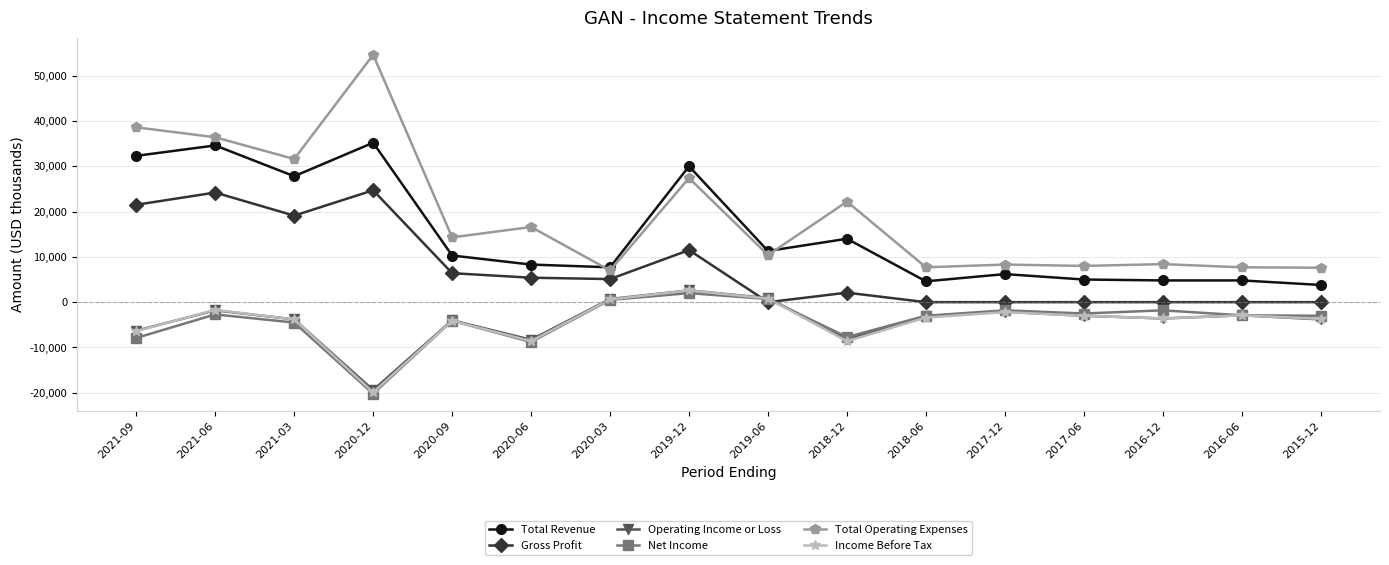

What is the spread (max minus min) of values at 2020-12?

74800